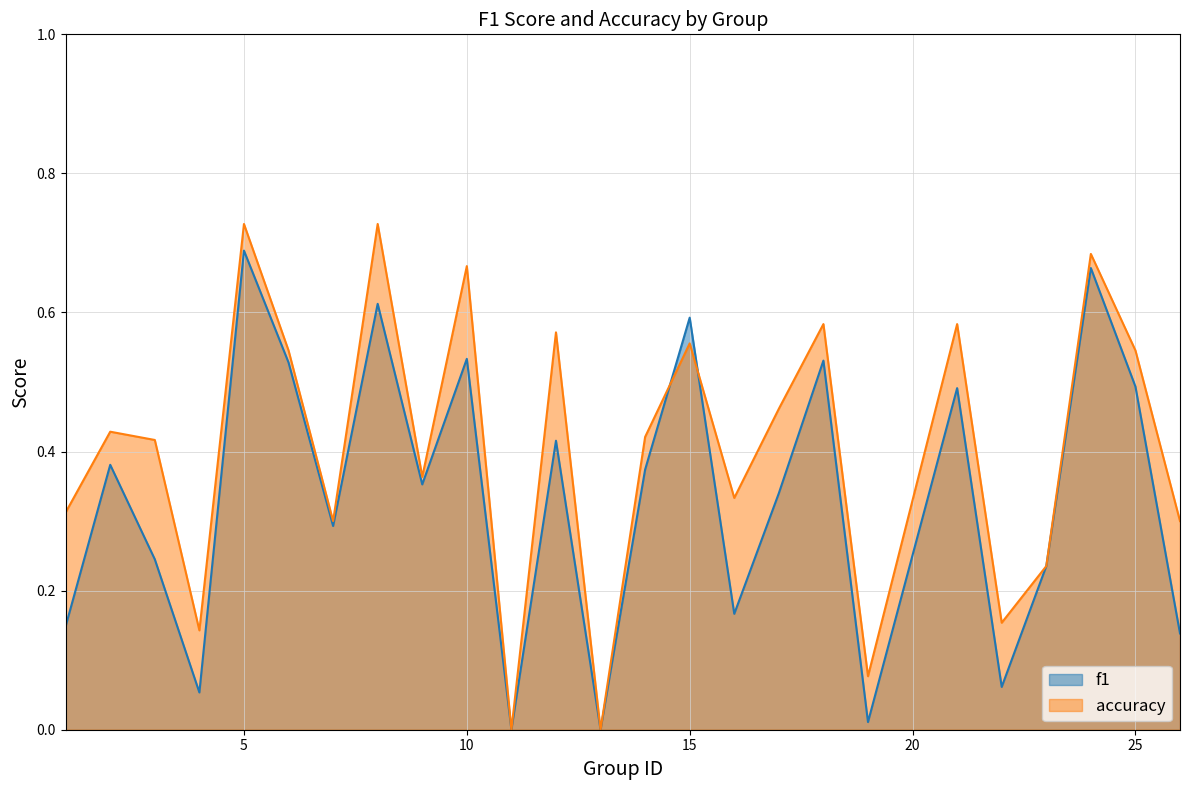

Between 2 and 4, which series saw the biggest shift?

f1